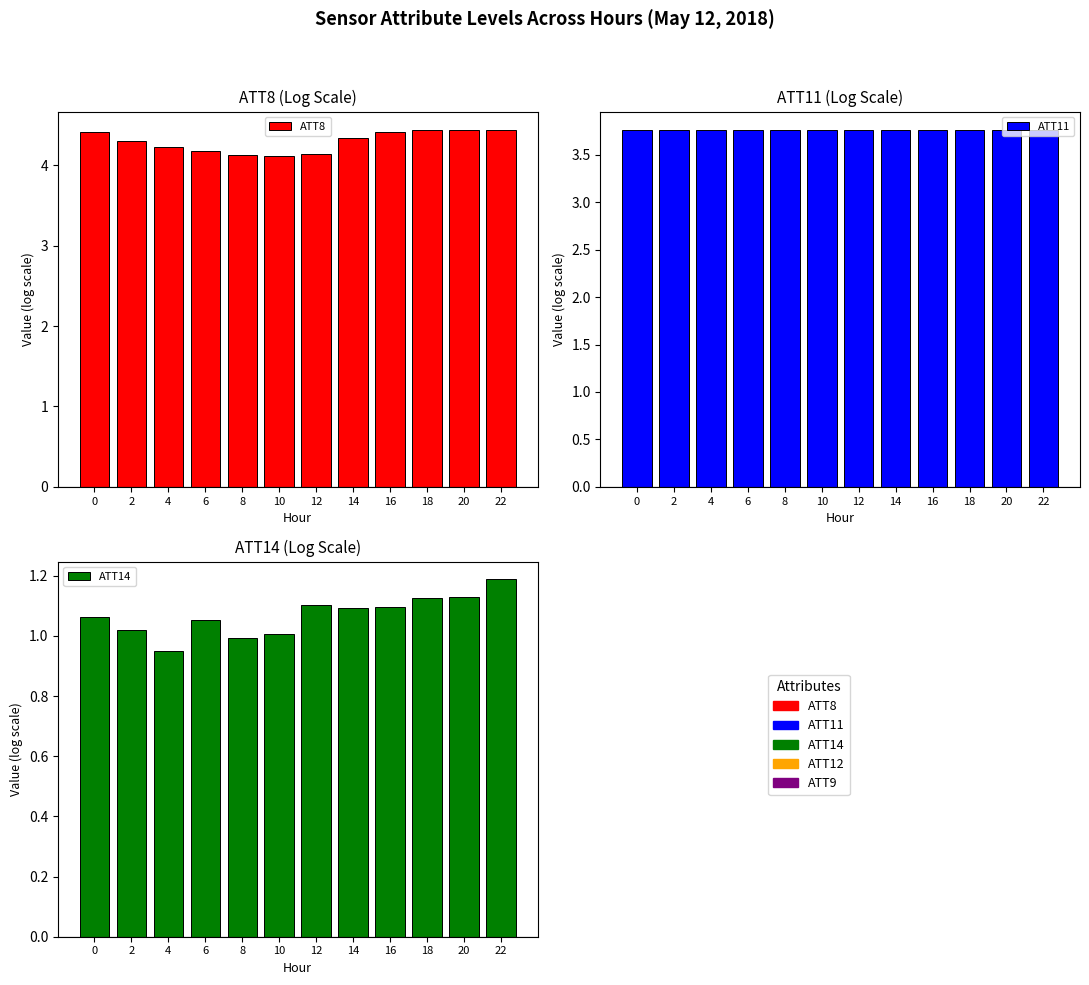

Is it true that ATT8 equals 1.5 at 10?

False